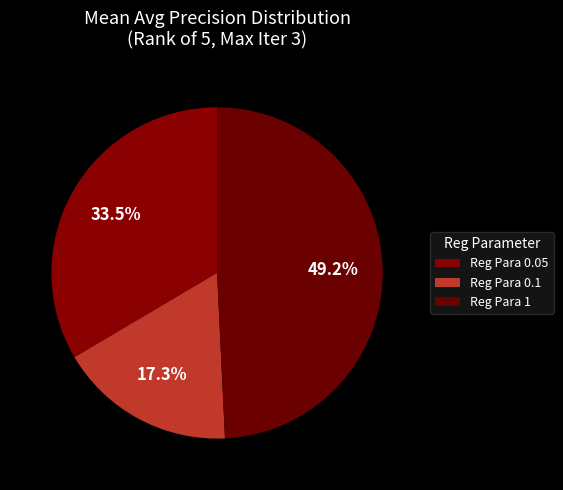

To the nearest percent, what is the difference between the largest and smallest slice percentages?

32%